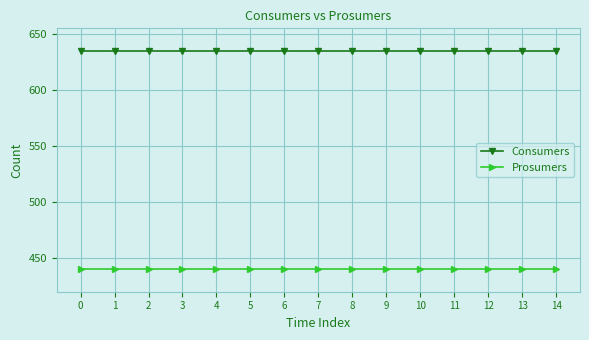

Is the value of Prosumers at 12 greater than the value of Consumers at 11?

No